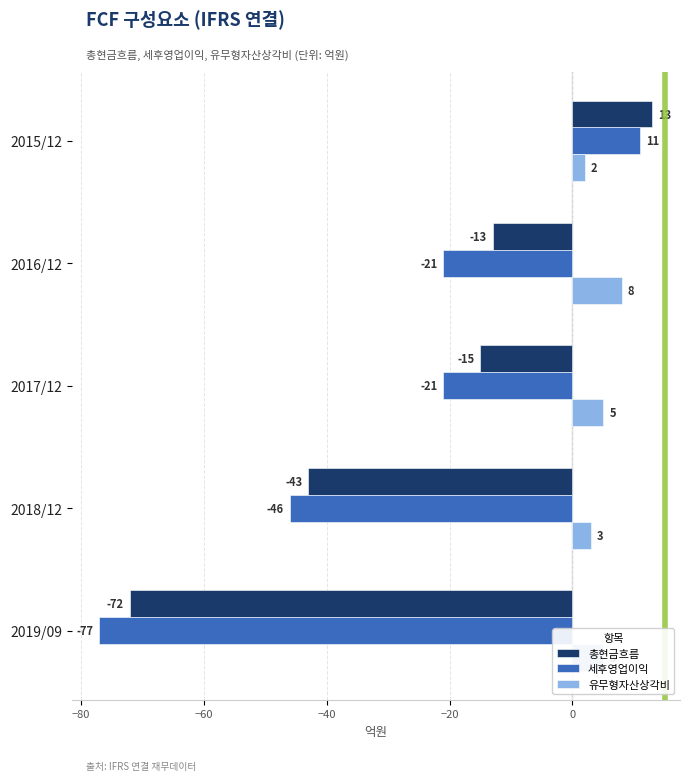

What is the difference between the maximum and minimum values in the 총현금흐름 series?

85